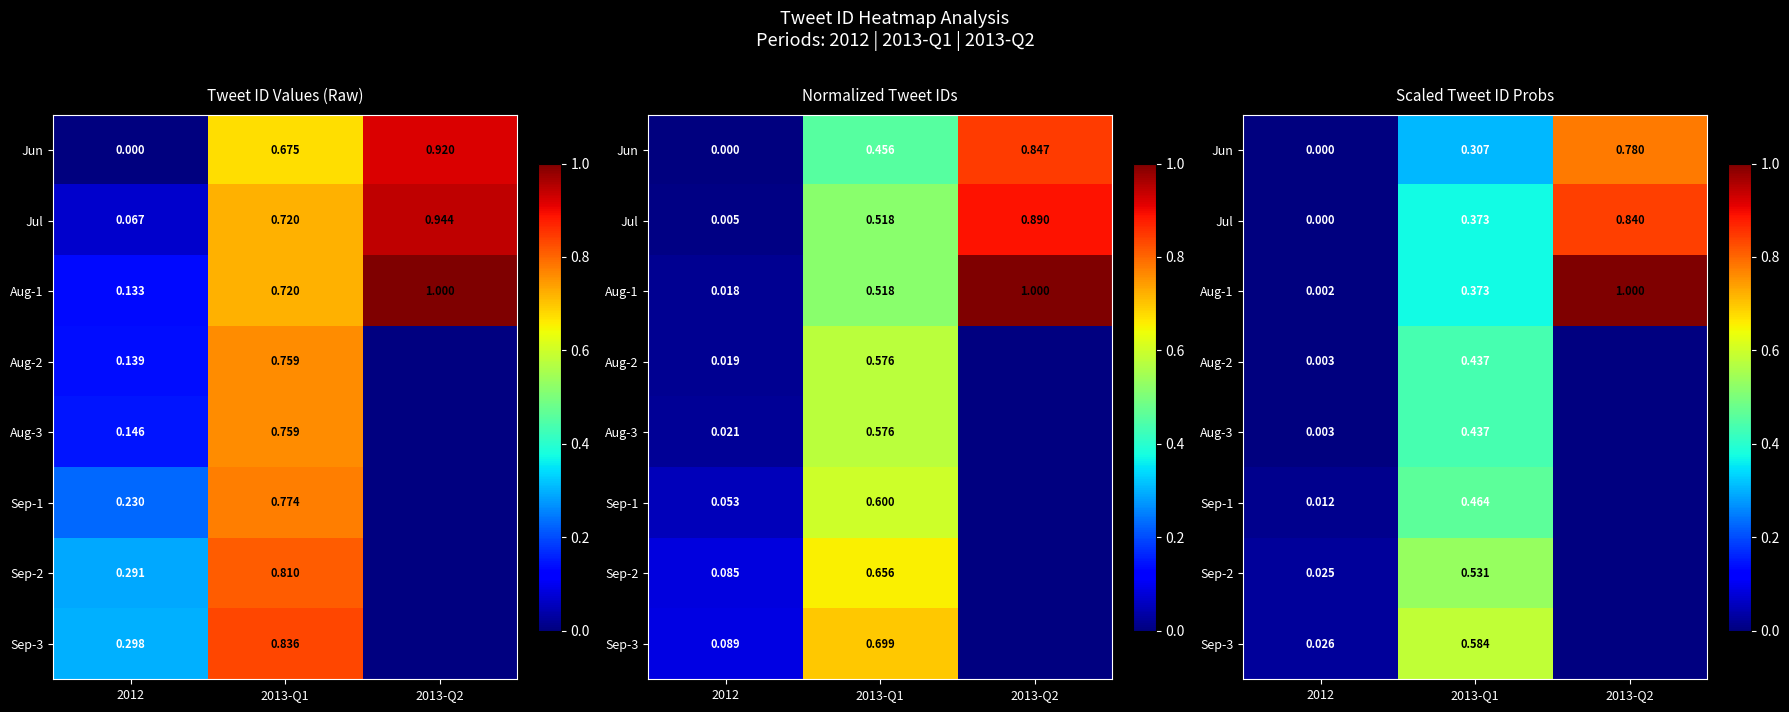

How many data points in Jun are above 0?

2